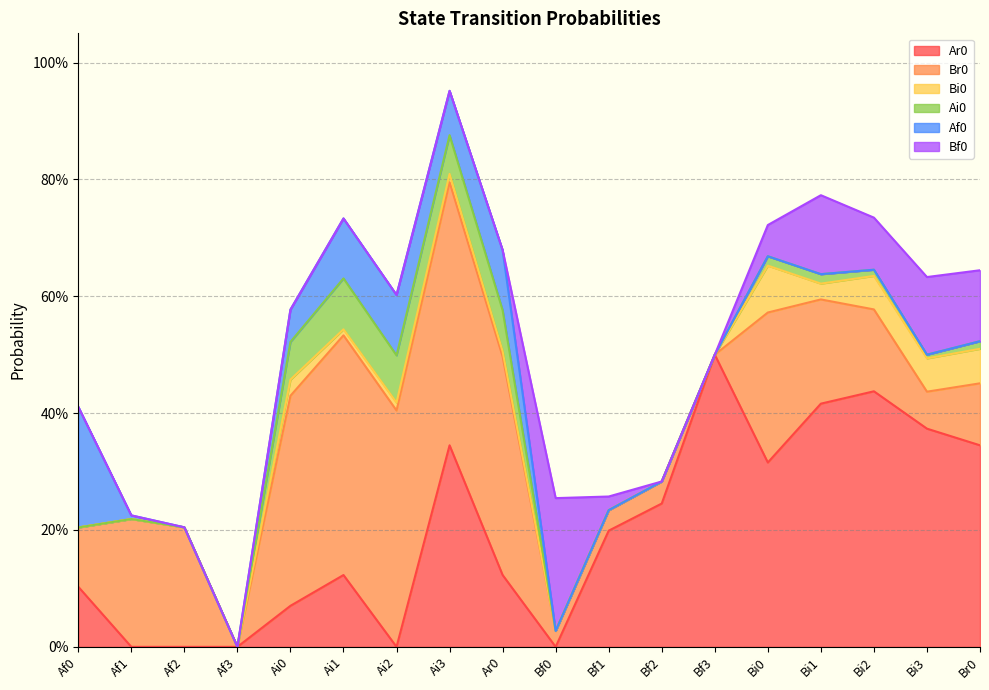

How many intersections are there between Bi0 and Bf0?

2